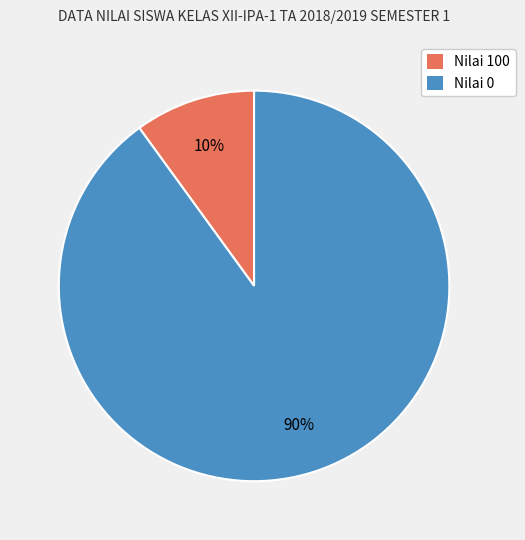

Count the number of slices in the pie.

2